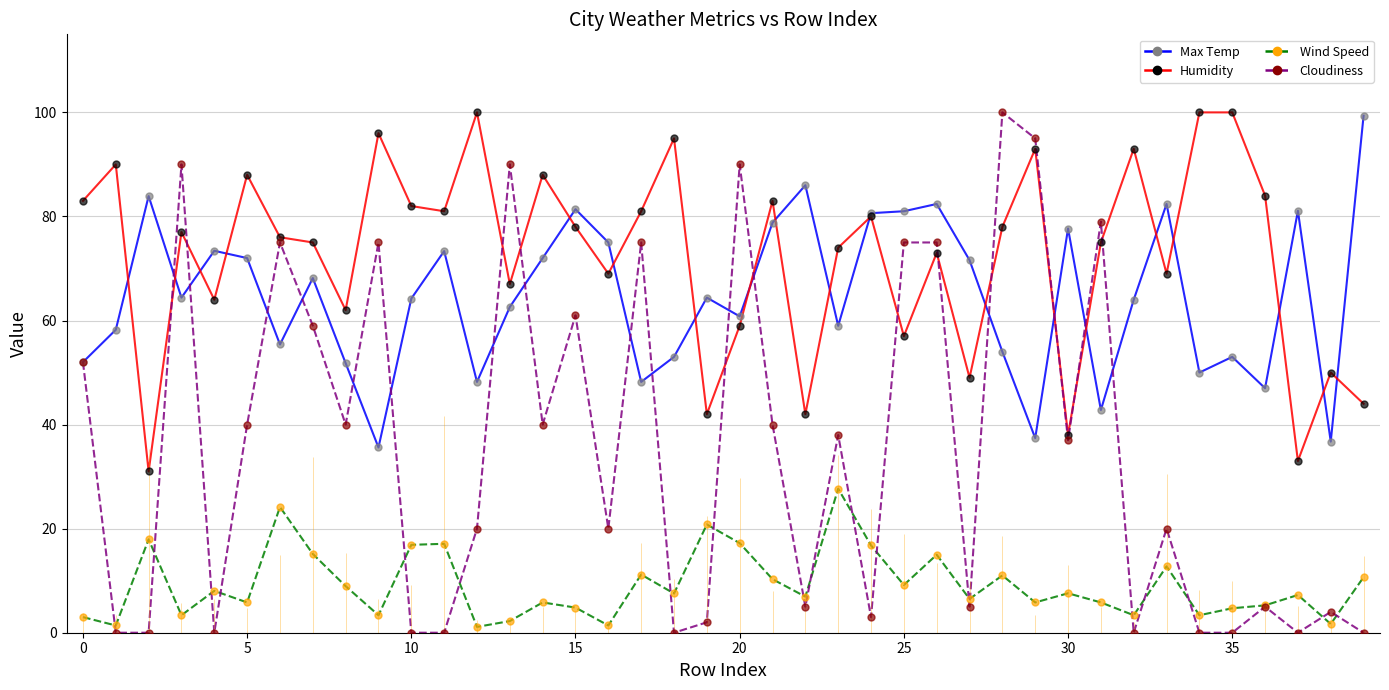

What are all the series names shown in the legend?

Max Temp, Humidity, Wind Speed, Cloudiness